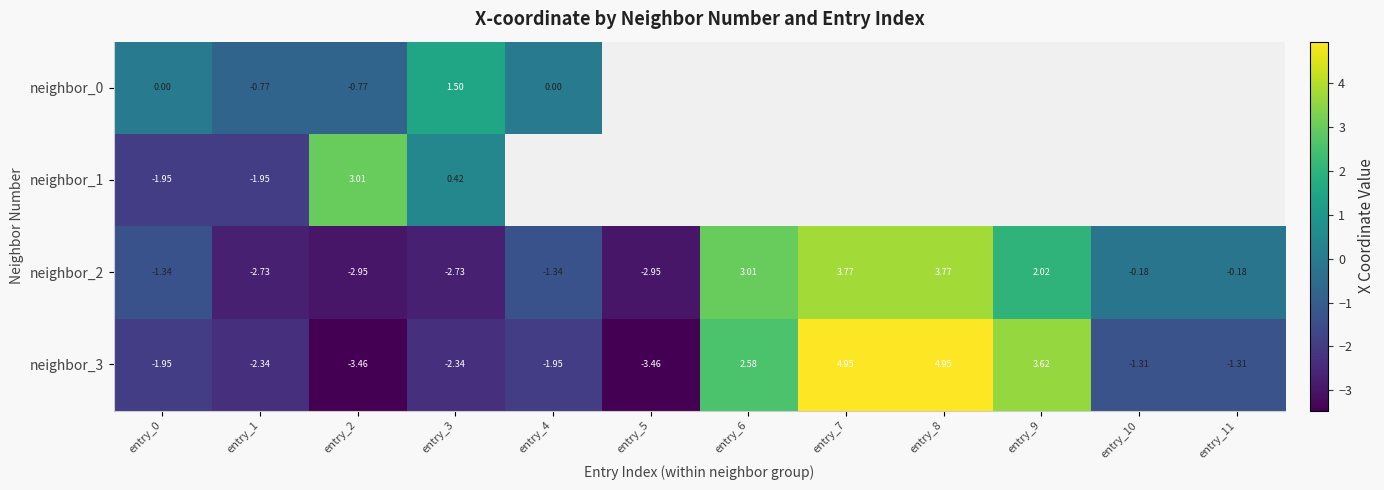

True or false: neighbor_3 has a value of 1.0 at entry_6.

False